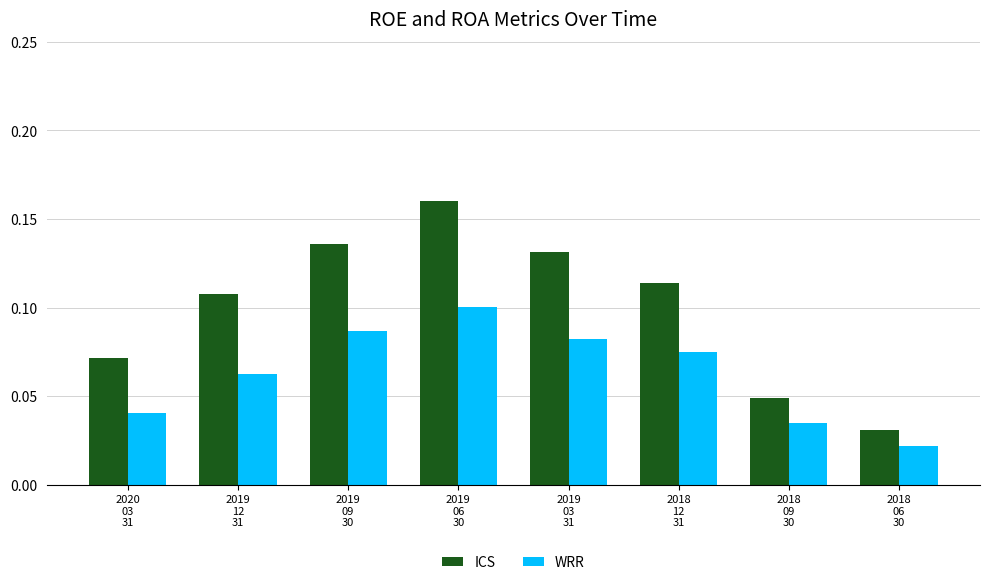

What is the sum of all ICS values?

0.8